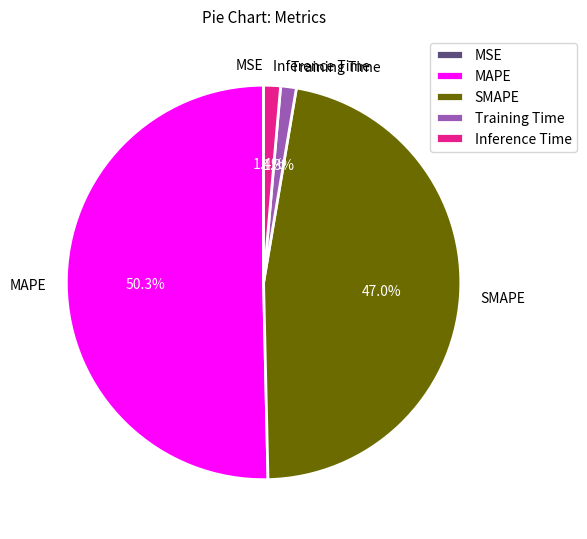

What percentage is the Training Time slice, to the nearest percent?

1%